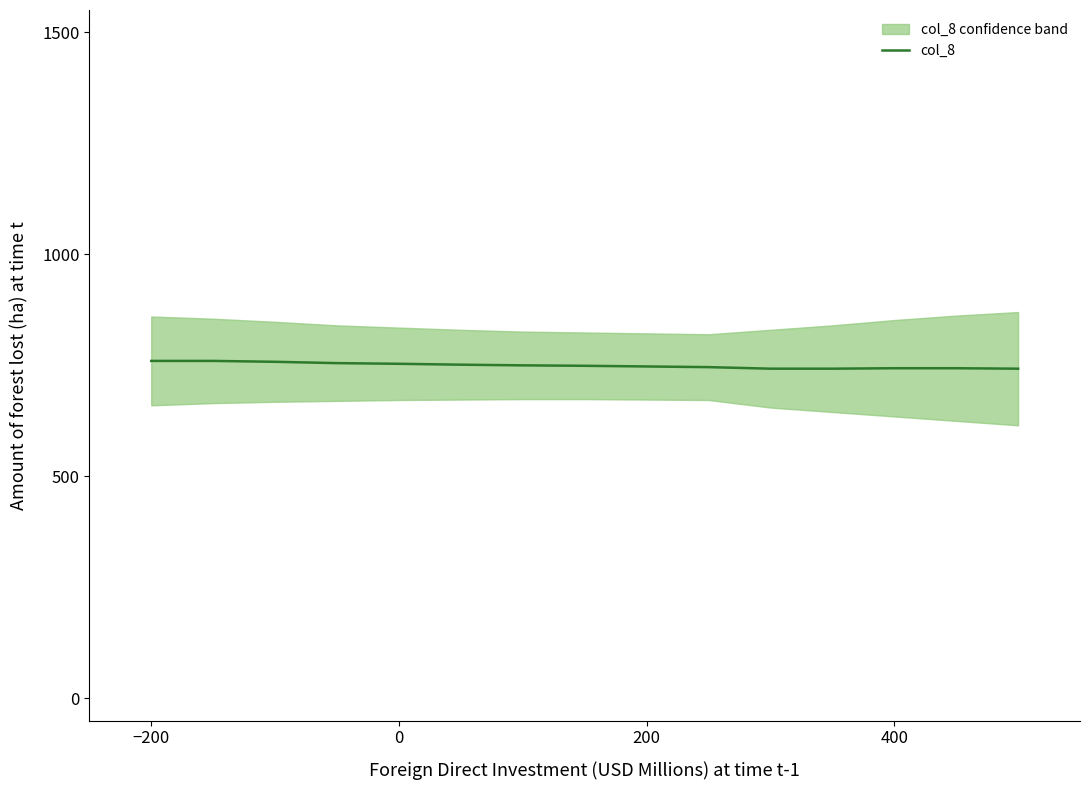

What is the maximum value for col_8?

760.0